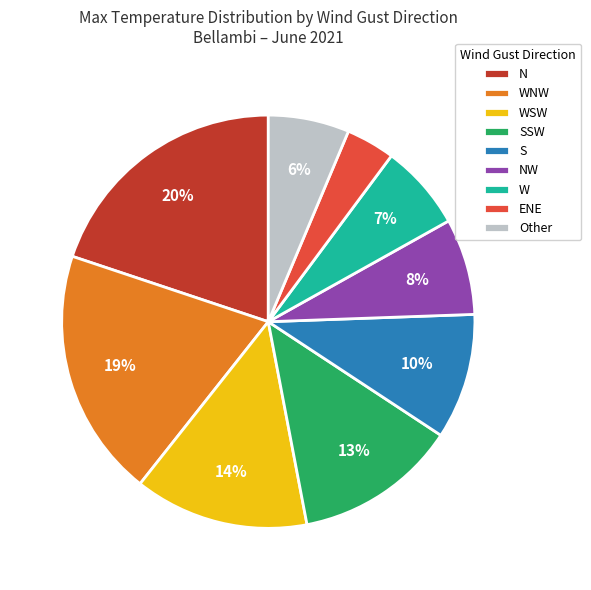

Is it true that W is 16% of the pie?

False